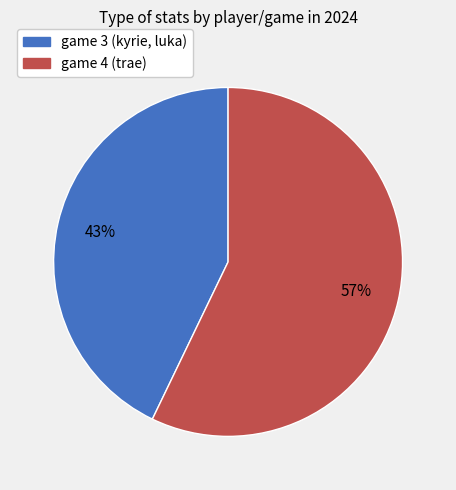

To the nearest percent, what is the average slice percentage?

50%